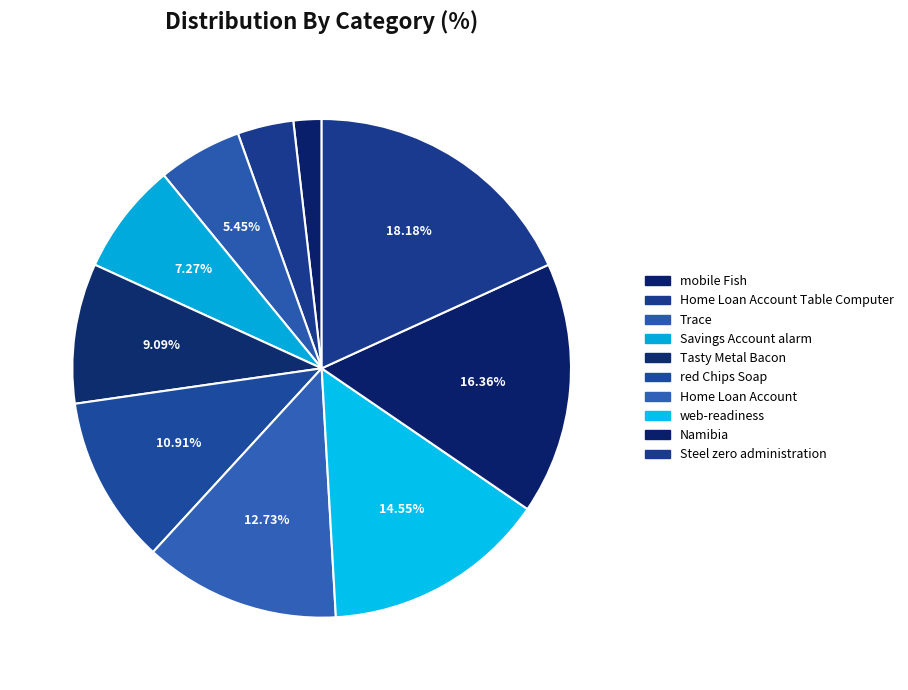

How many segments does this pie chart have?

10